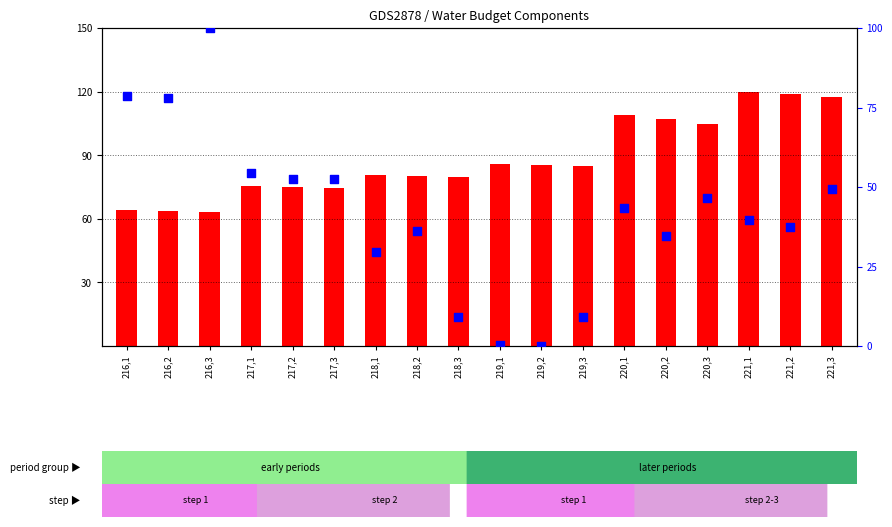

At how many categories does at least one series exceed 42?

18